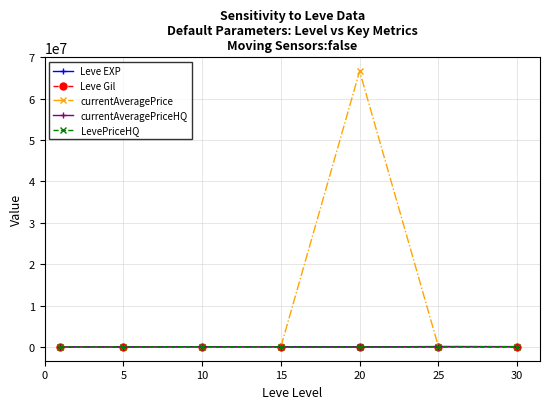

At how many categories does at least one series exceed 37120391?

1